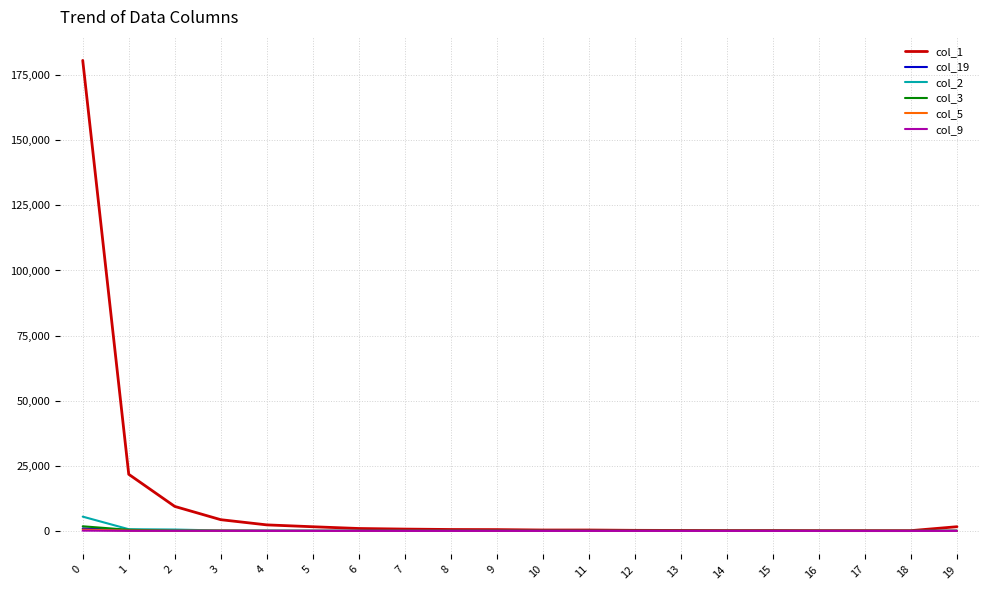

Which series has the widest spread of values?

col_1